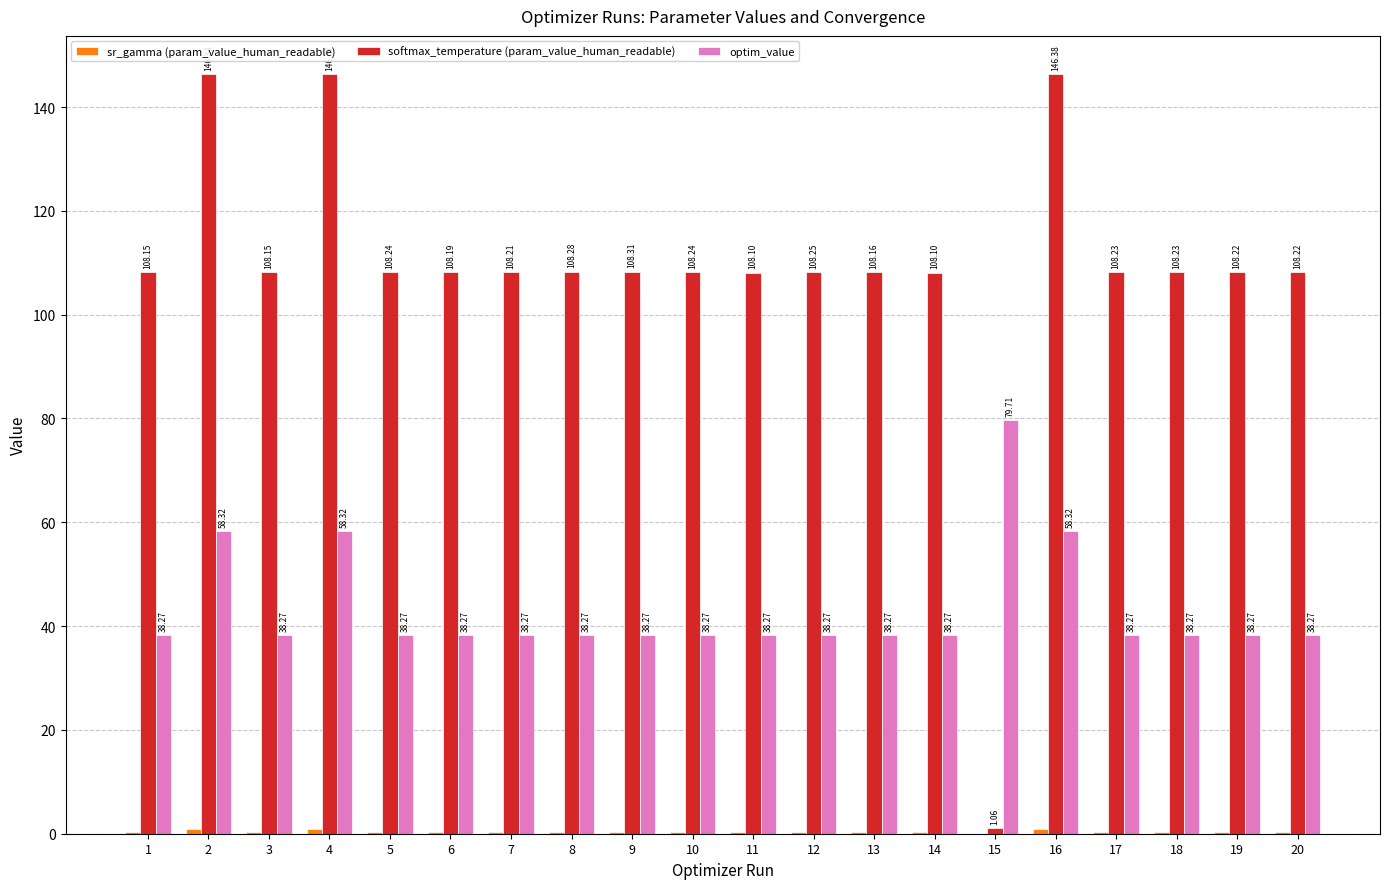

Which series has the largest total across all categories?

softmax_temperature (param_value_human_readable)